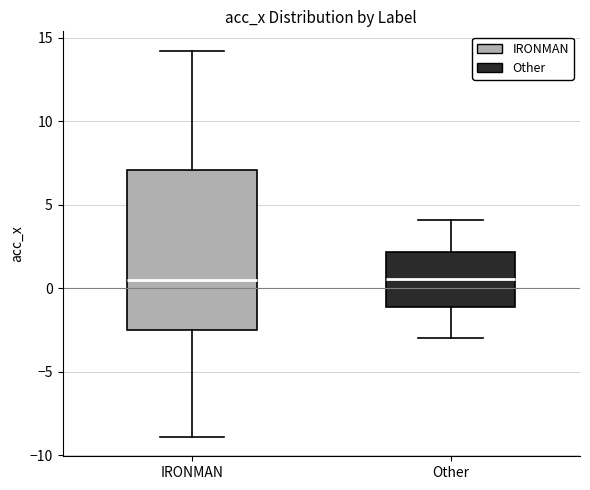

Reading left to right, transcribe this box plot: for each box, give where its median line is, the range the box spans, and where its two whiskers end, as read against the y-axis. The values are not printed on the chart, so give them approximately, as read against the axis.

IRONMAN: median 0.5, box -2.5 to 7.0, whiskers -9.0 to 14.0
Other: median 0.5, box -1.0 to 2.0, whiskers -3.0 to 4.0